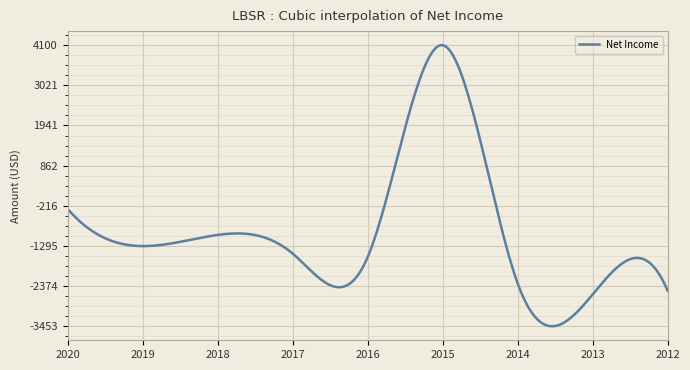

What is the difference between the maximum and minimum values?

7553.9